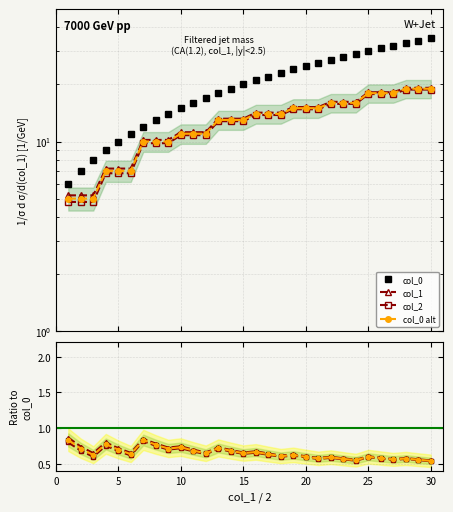

How many interior local peaks does the col_1 series have?

9